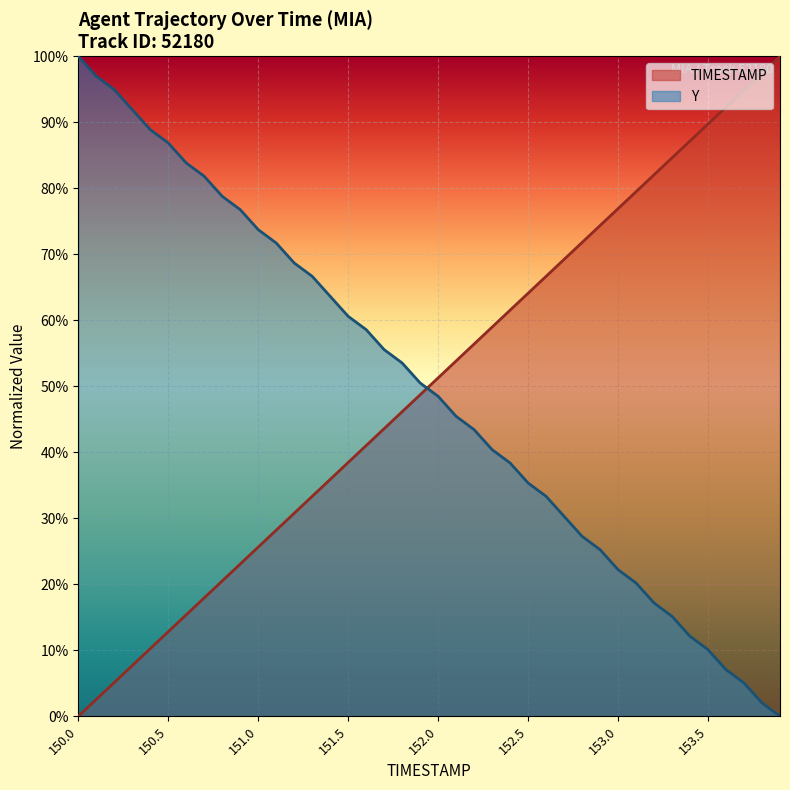

Which category has the highest value in the TIMESTAMP series?

153.9